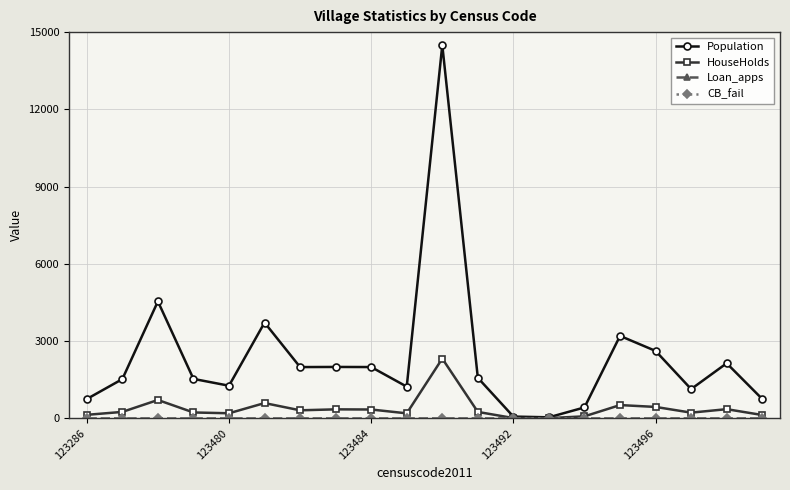

List the series in order of their peak value, lowest first.

Loan_apps, CB_fail, HouseHolds, Population